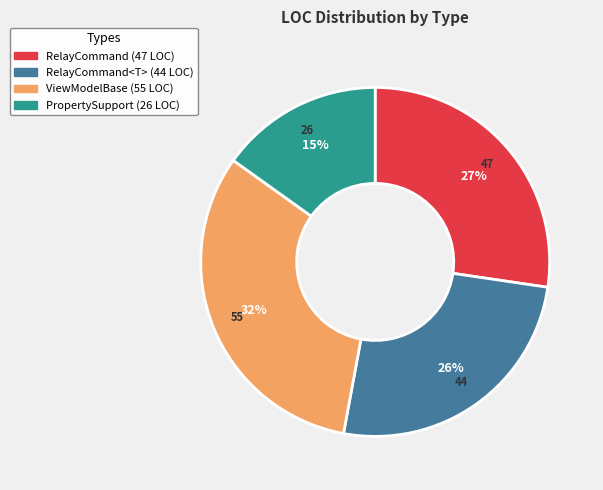

Is there a majority slice in this chart?

No